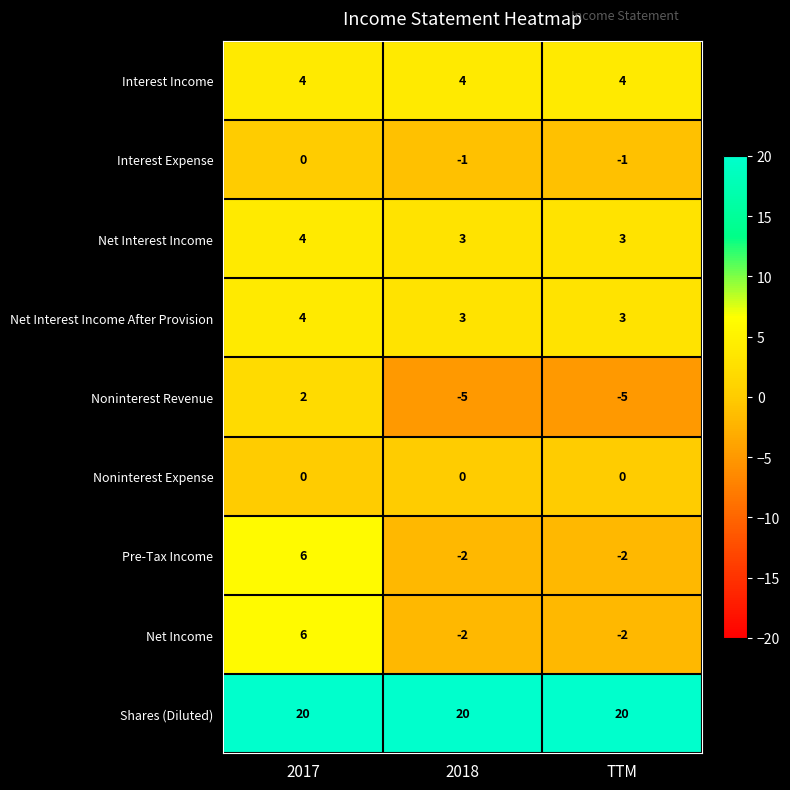

What value does the Net Interest Income series have at 2017?

4